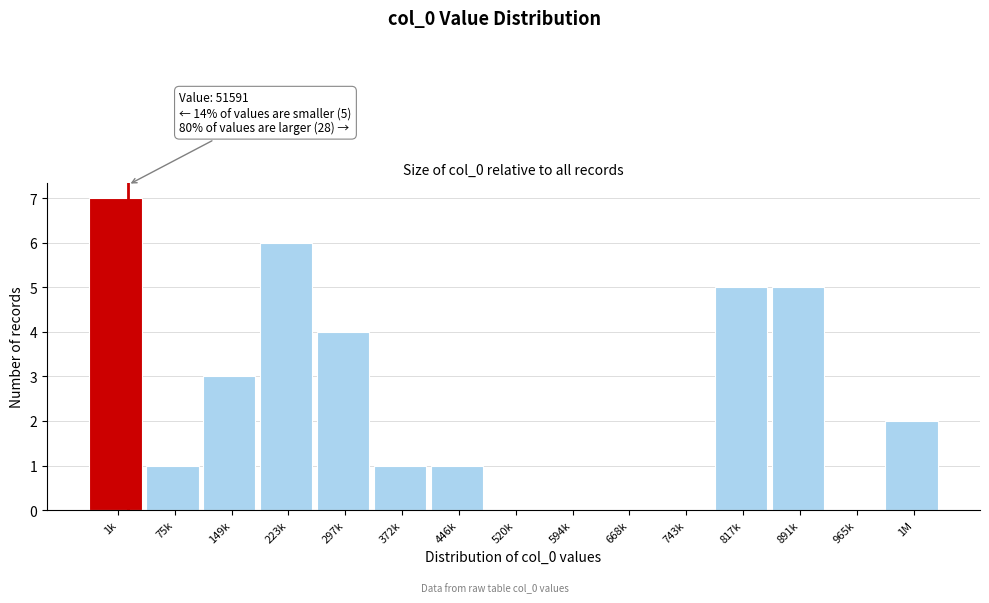

Reading right to left, extract all data points from this chart.

1M=2	965k=0	891k=5	817k=5	743k=0	668k=0	594k=0	520k=0	446k=1	372k=1	297k=4	223k=6	149k=3	75k=1	1k=7